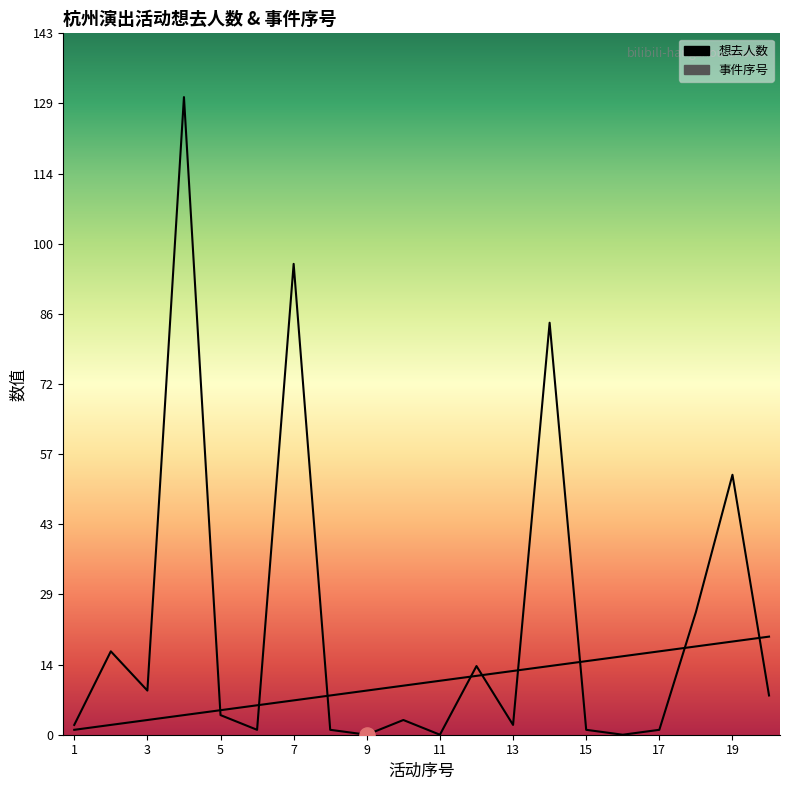

At how many categories does at least one series exceed 80?

3